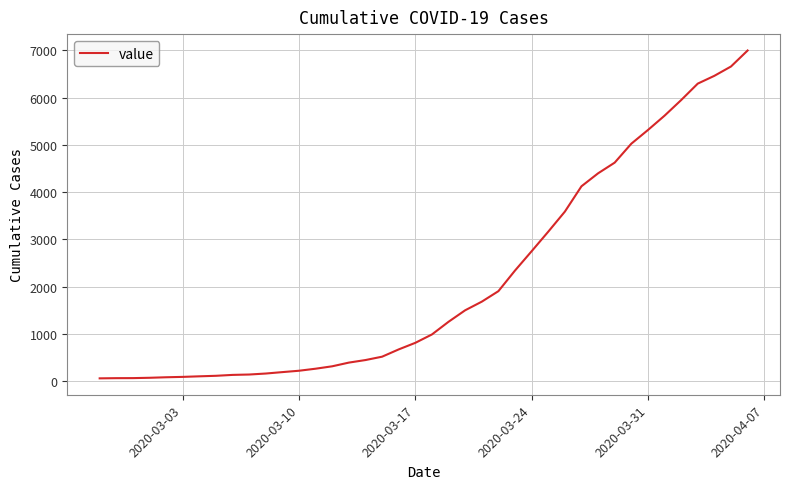

What is the maximum value shown in the chart?

6994